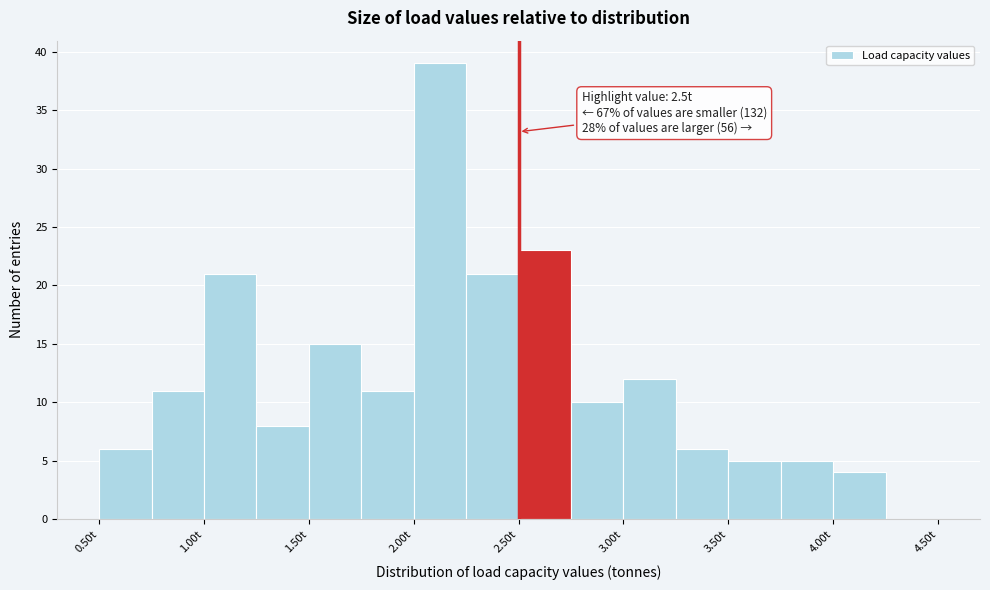

Which range on the x-axis has the tallest bar?

2.00 to 2.25